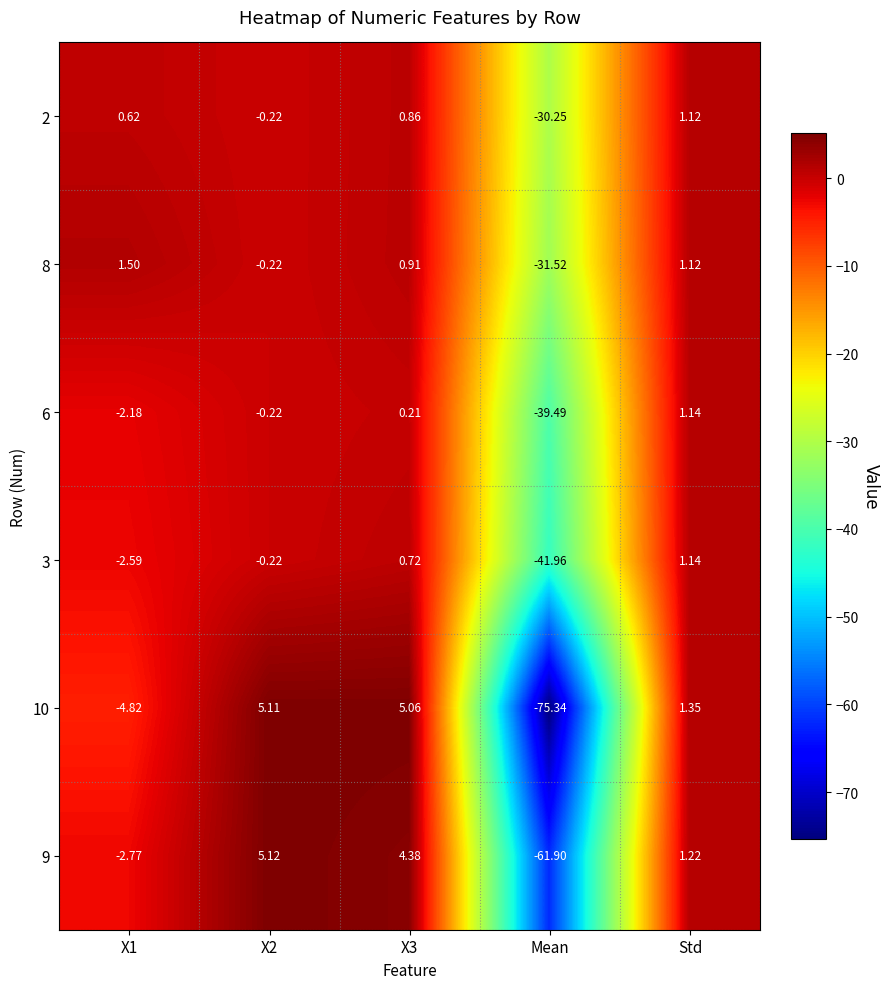

Which category has the lowest value in the 2 series?

Mean